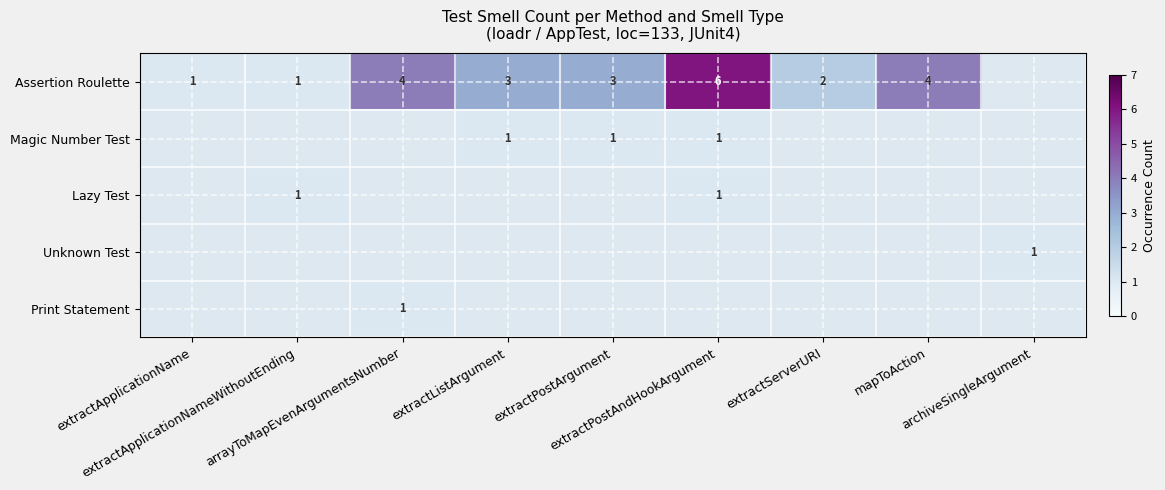

Which series has the largest total across all categories?

Assertion Roulette